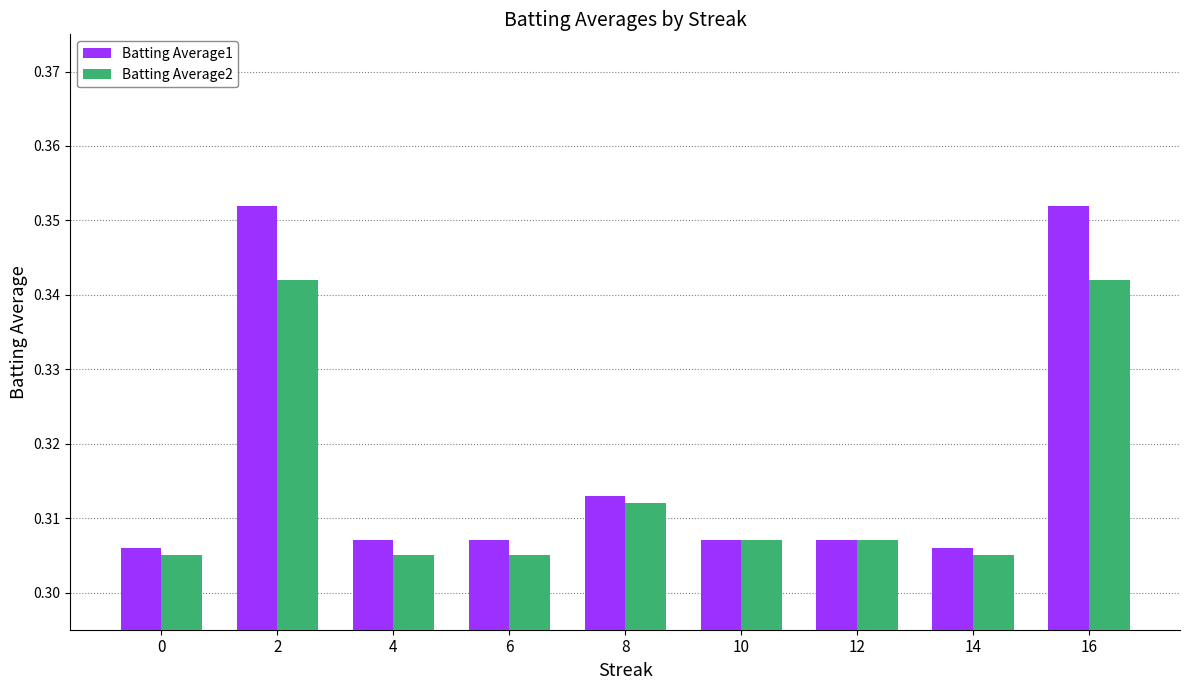

How many Batting Average1 values are between 0 and 1?

9